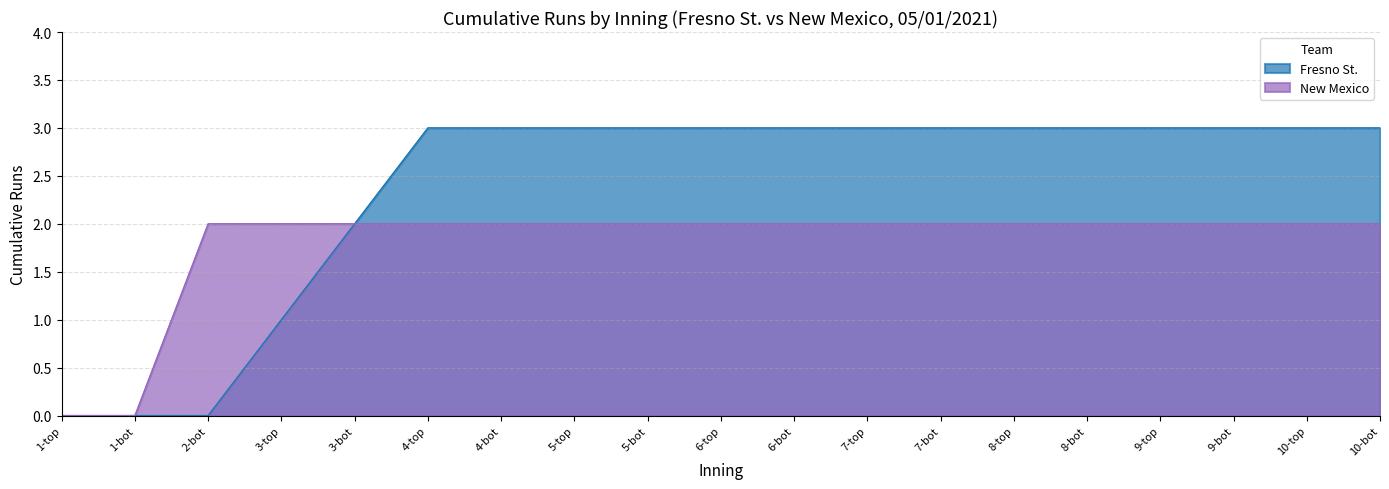

Count the Fresno St. values in the range 2 to 3.

15